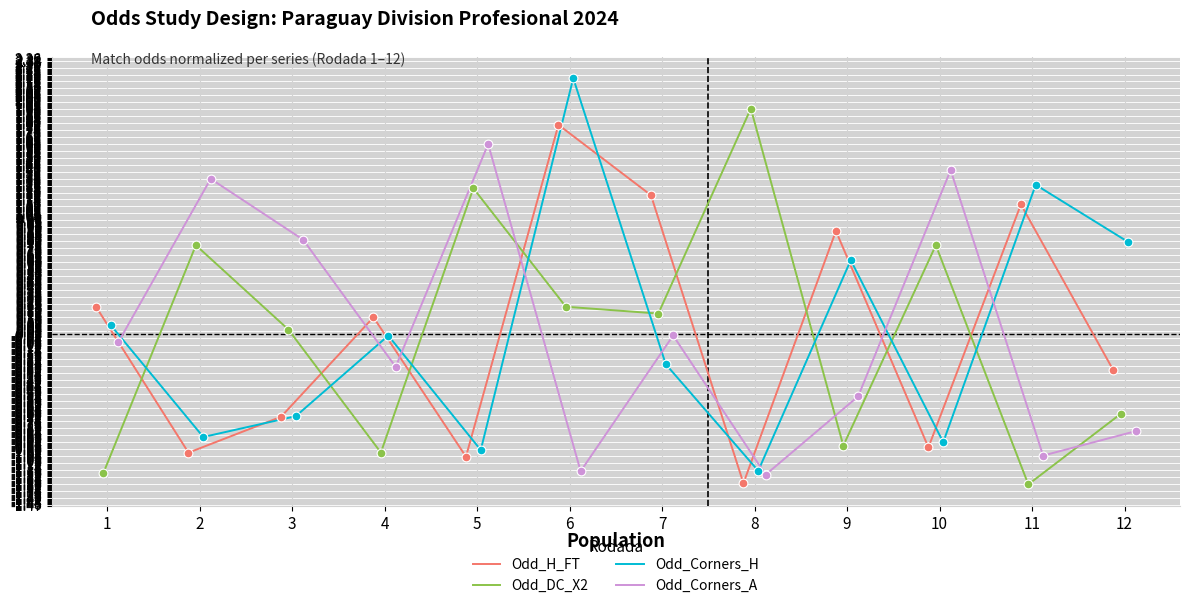

At how many categories does at least one series exceed 1?

7